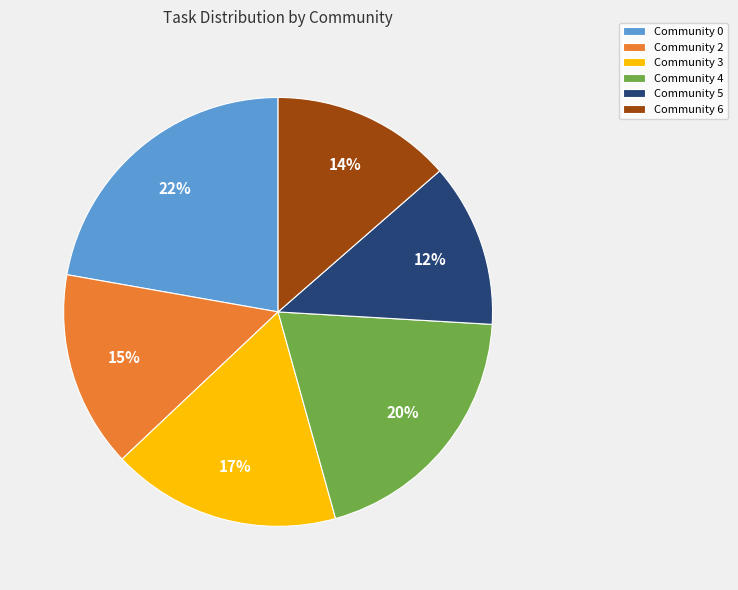

Rank the categories by value from lowest to highest.

Community 5, Community 6, Community 2, Community 3, Community 4, Community 0